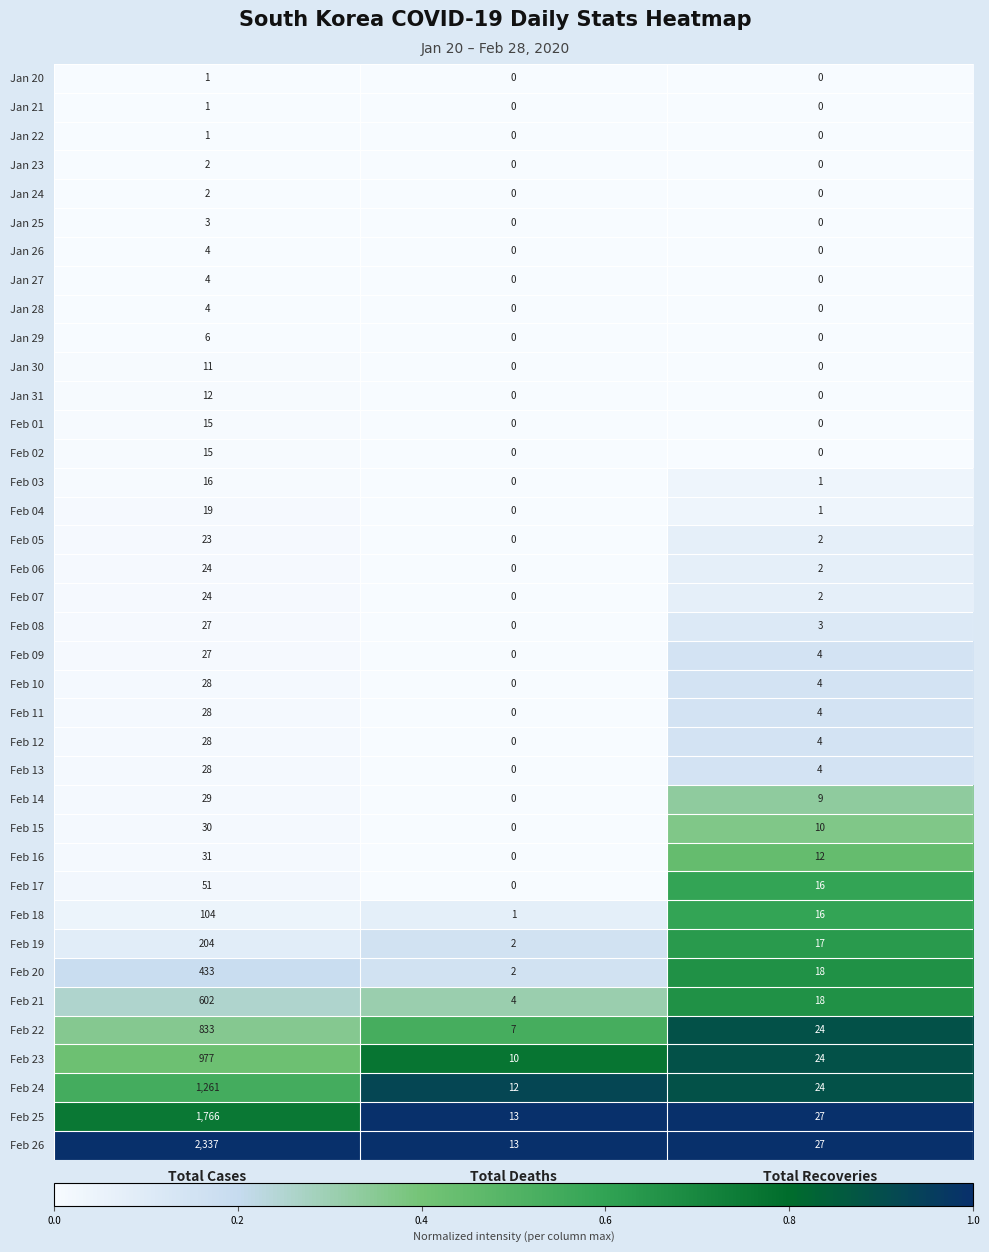

List the labels in order of Feb 22 value, largest first.

Total Cases, Total Recoveries, Total Deaths